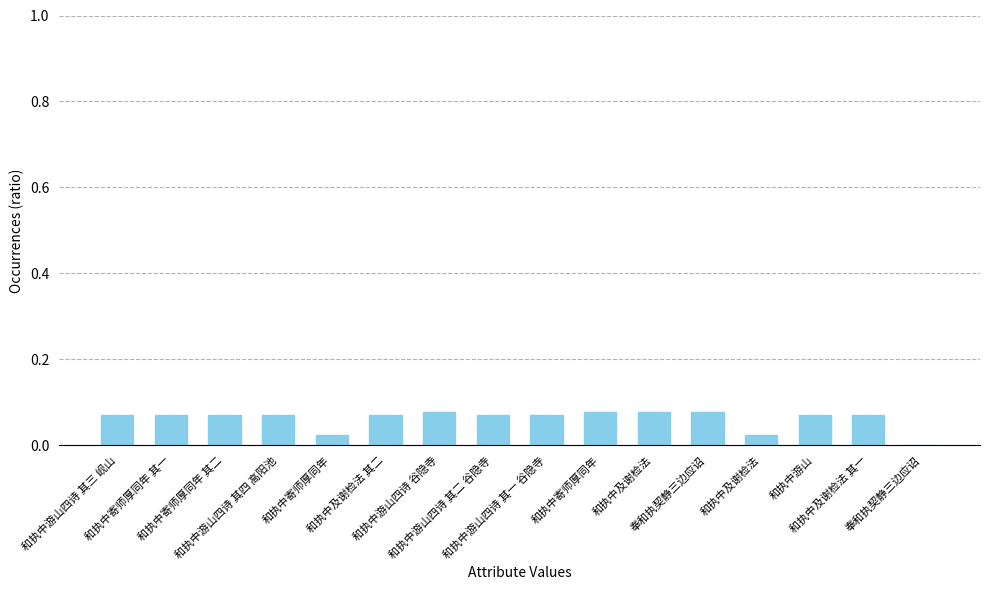

Where is the data nearest to the value 0?

奉和执契静三边应诏